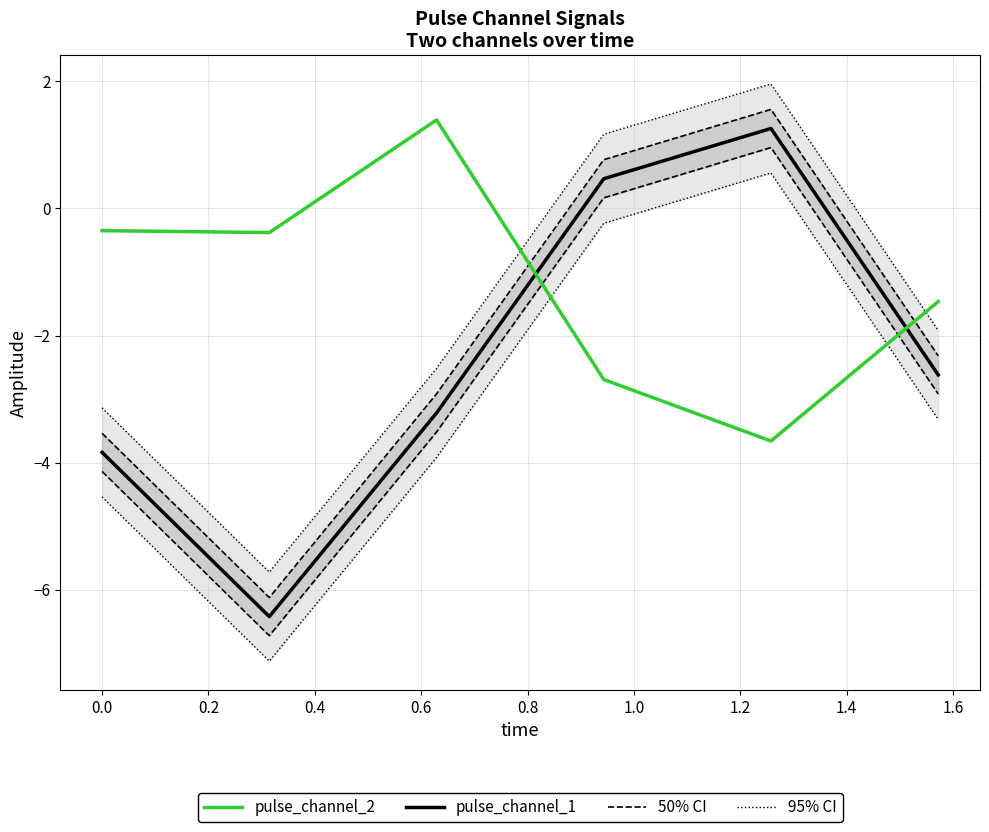

How many values in 95% CI are above zero?

2